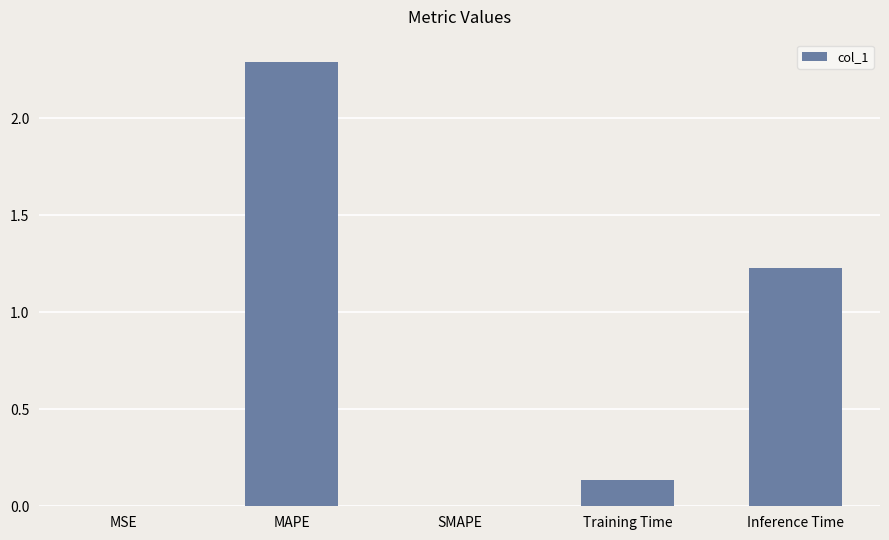

Are the bars grouped side by side (vs. stacked)?

No